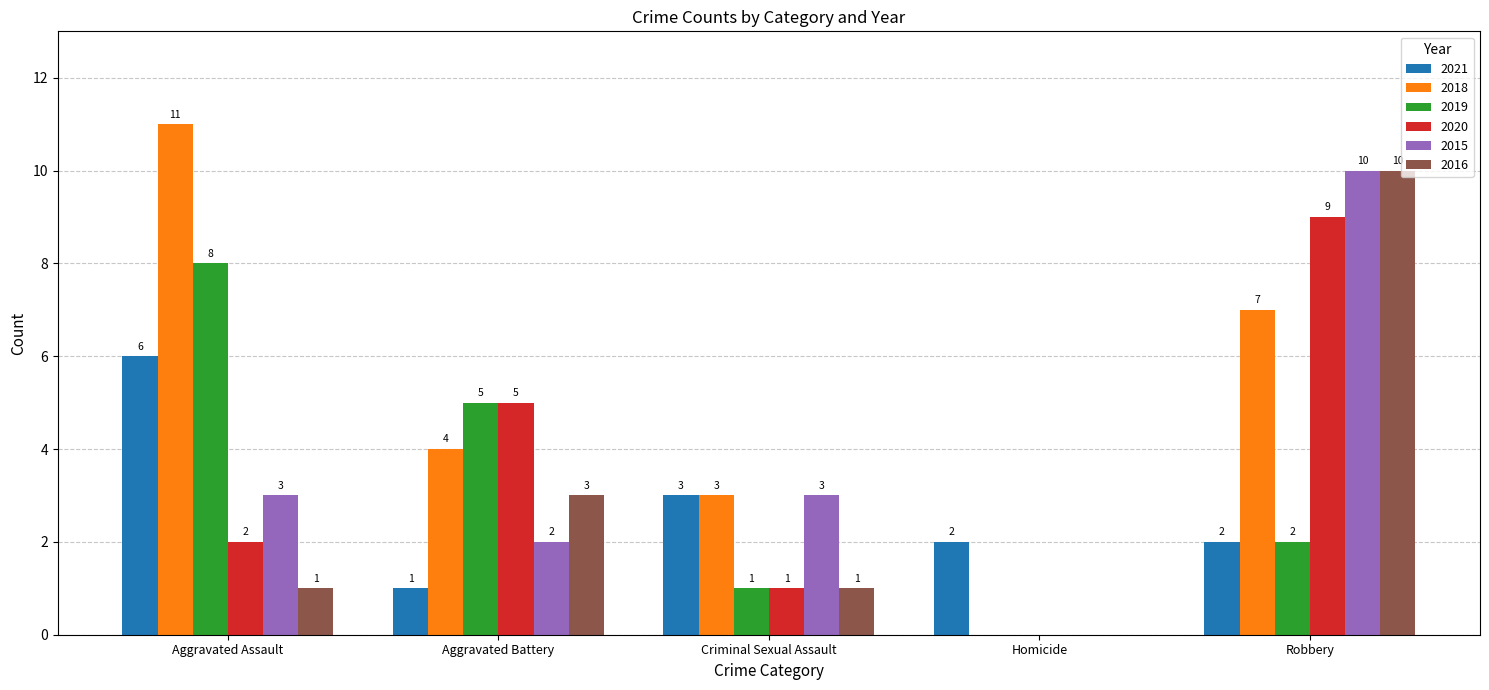

Where is 2020 nearest to the value 4?

Aggravated Battery